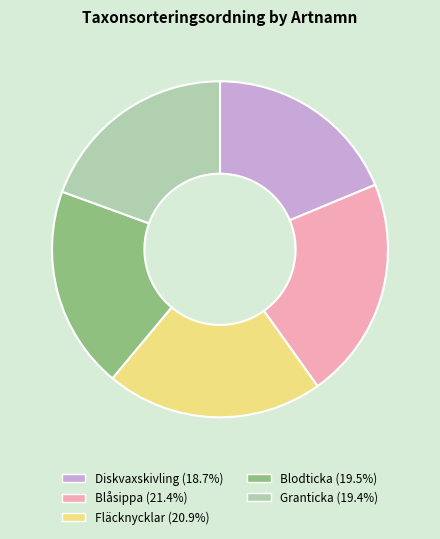

Approximately how many times larger is the value at Blodticka compared to Granticka?

1.0